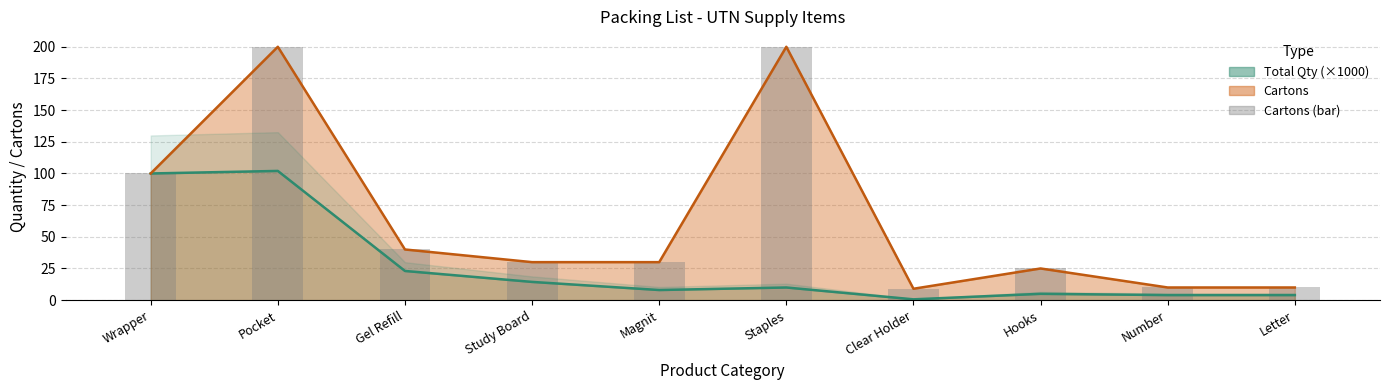

The chart shows a value of 200 at Pocket. True or false?

True